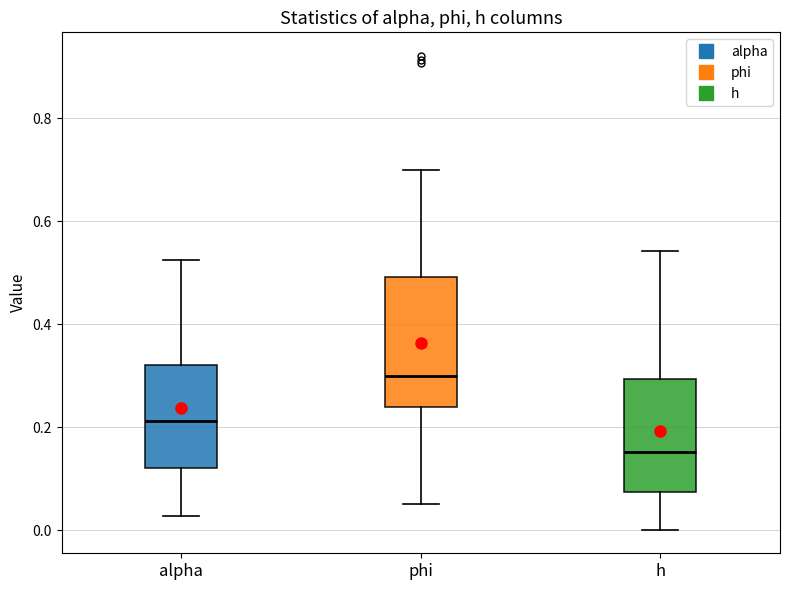

Where does the lower whisker of the box for h end on the y-axis? The values are not printed on the chart, so give them approximately, as read against the axis.

0.00